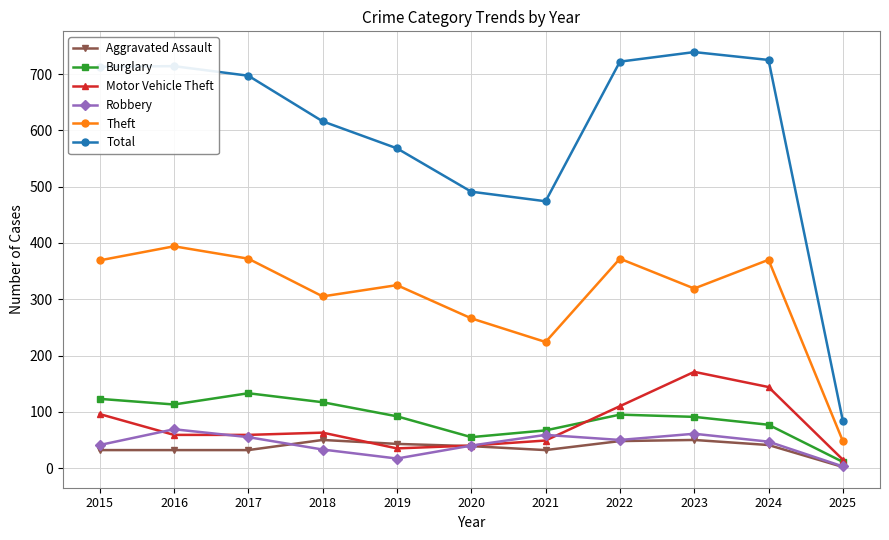

True or false: Total and Burglary cross at least once.

False